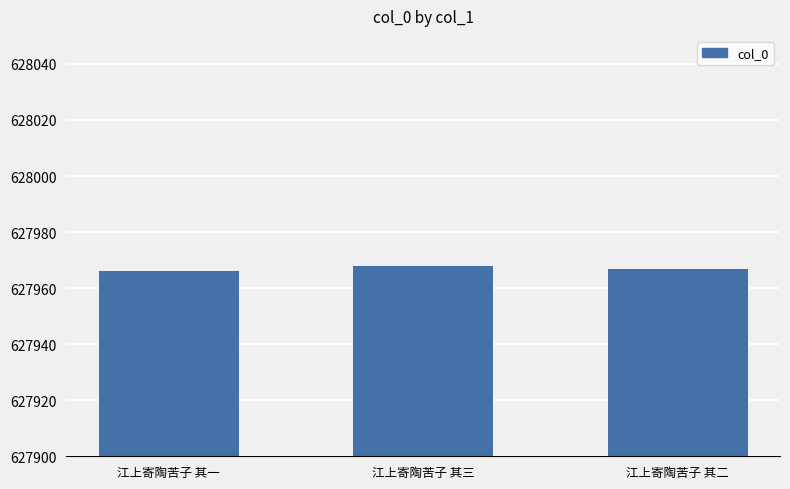

Reading right to left, extract all data points from this chart.

江上寄陶苦子 其二=627967	江上寄陶苦子 其三=627968	江上寄陶苦子 其一=627966